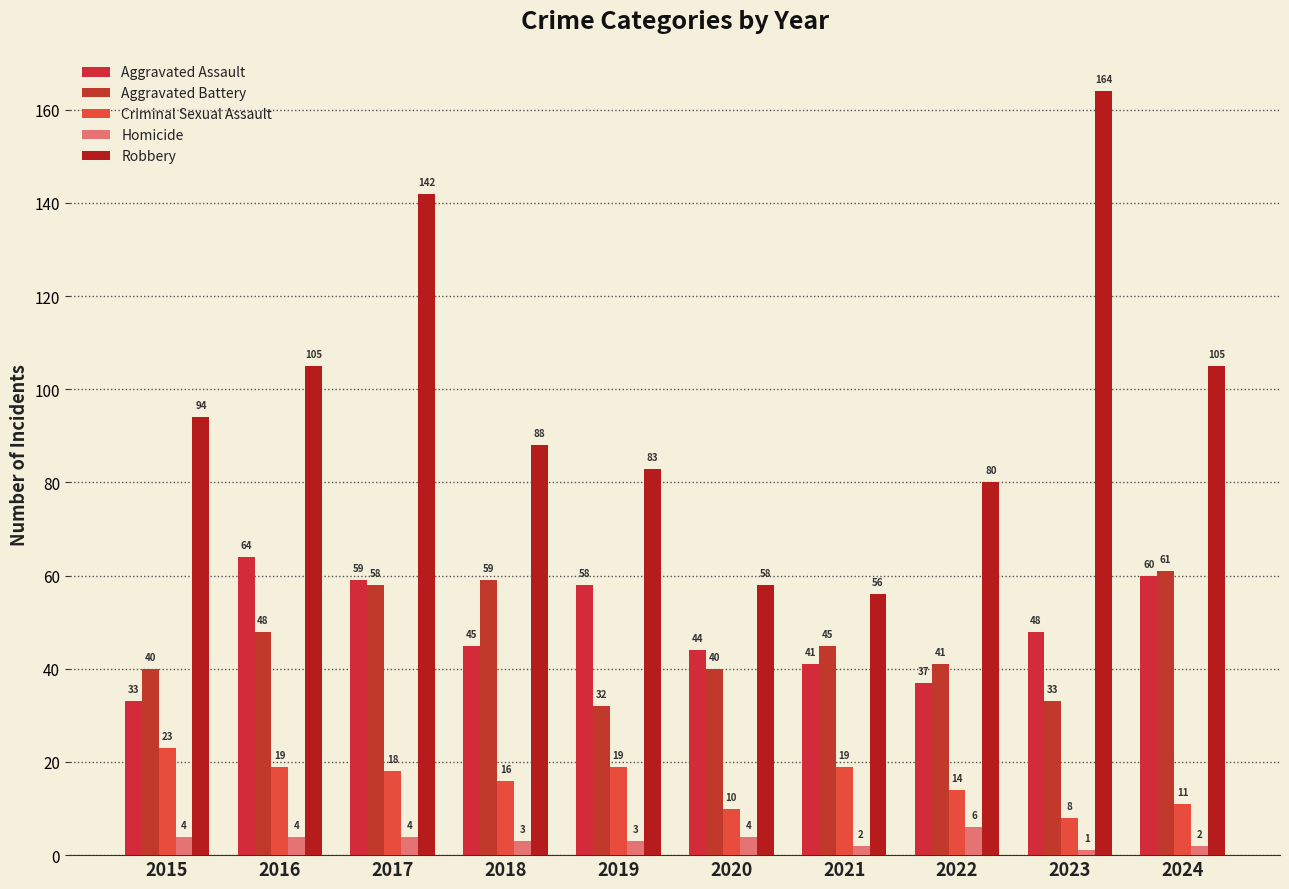

What is the difference between the highest and lowest values at 2020?

54